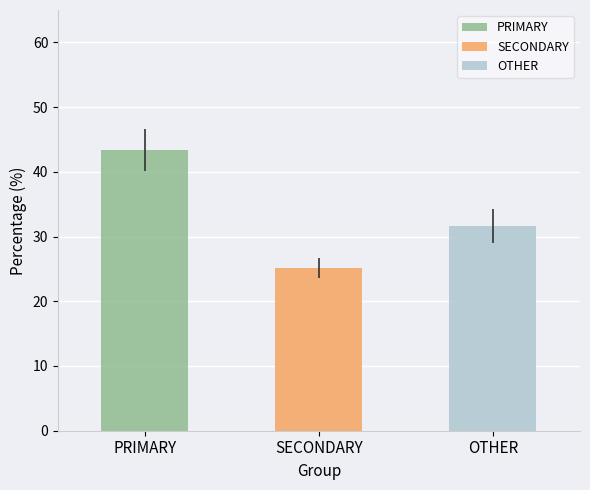

Which series has the largest total across all categories?

PRIMARY